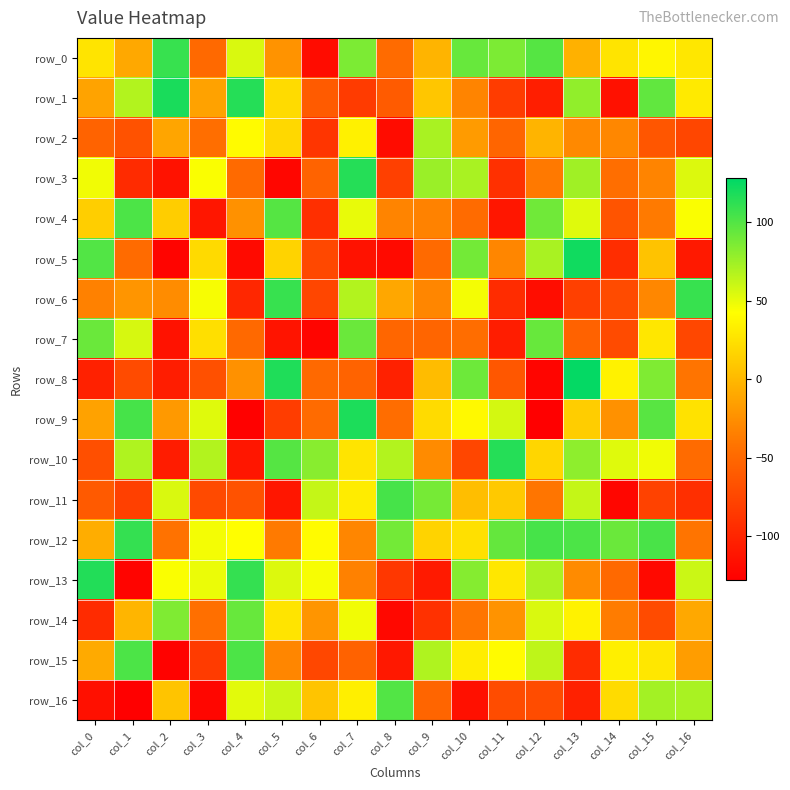

How many positive values does the row_3 series have?

7